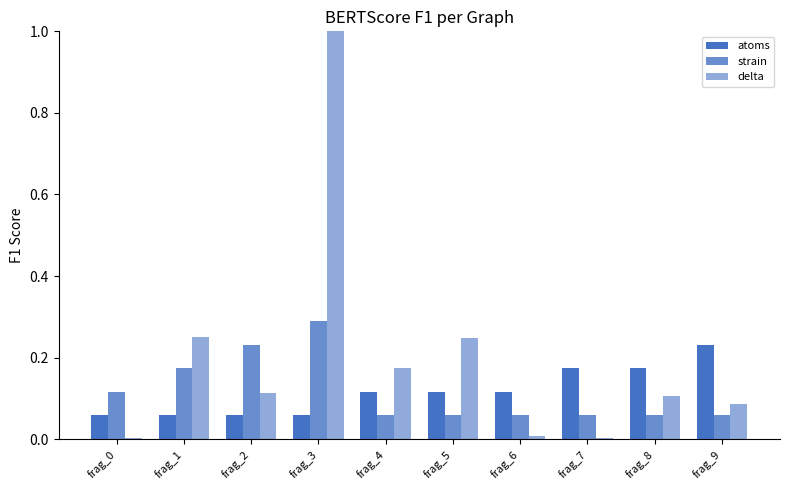

How many groups of bars are there?

10